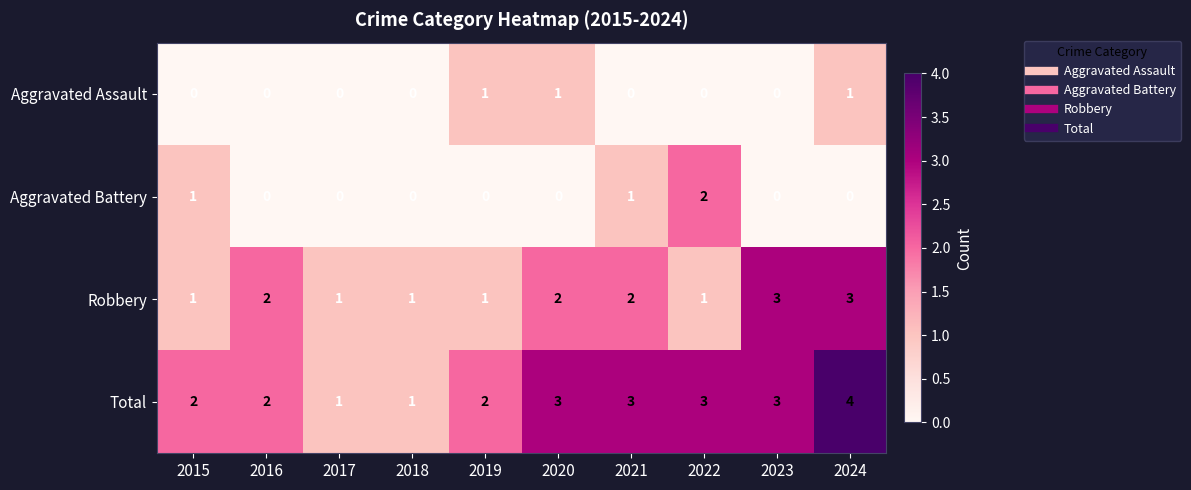

Rank the series by their maximum value, from highest to lowest.

Total, Robbery, Aggravated Battery, Aggravated Assault